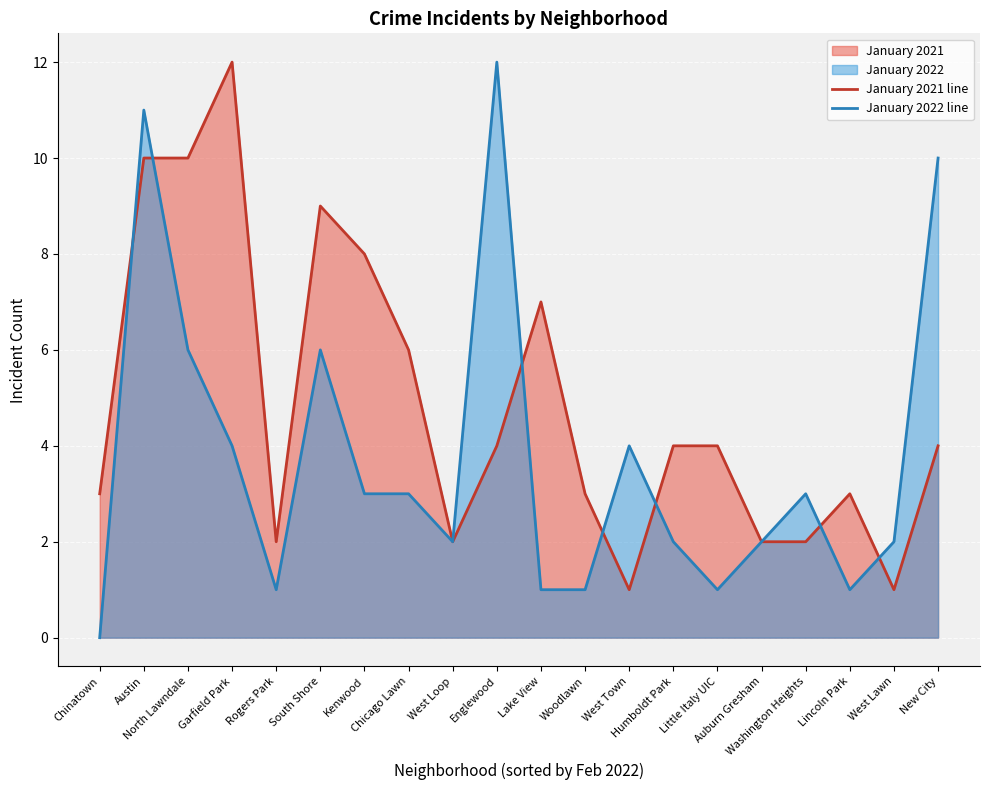

What is the label of the 15th point from the right?

South Shore